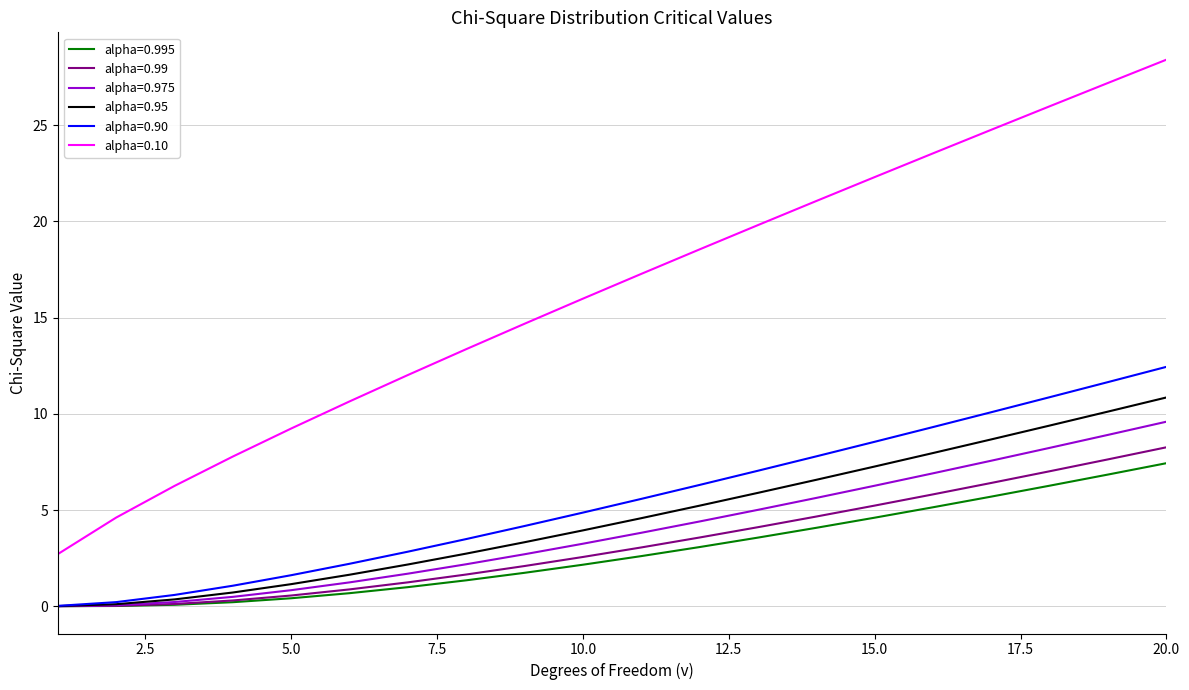

Which series has the largest total across all categories?

alpha=0.10